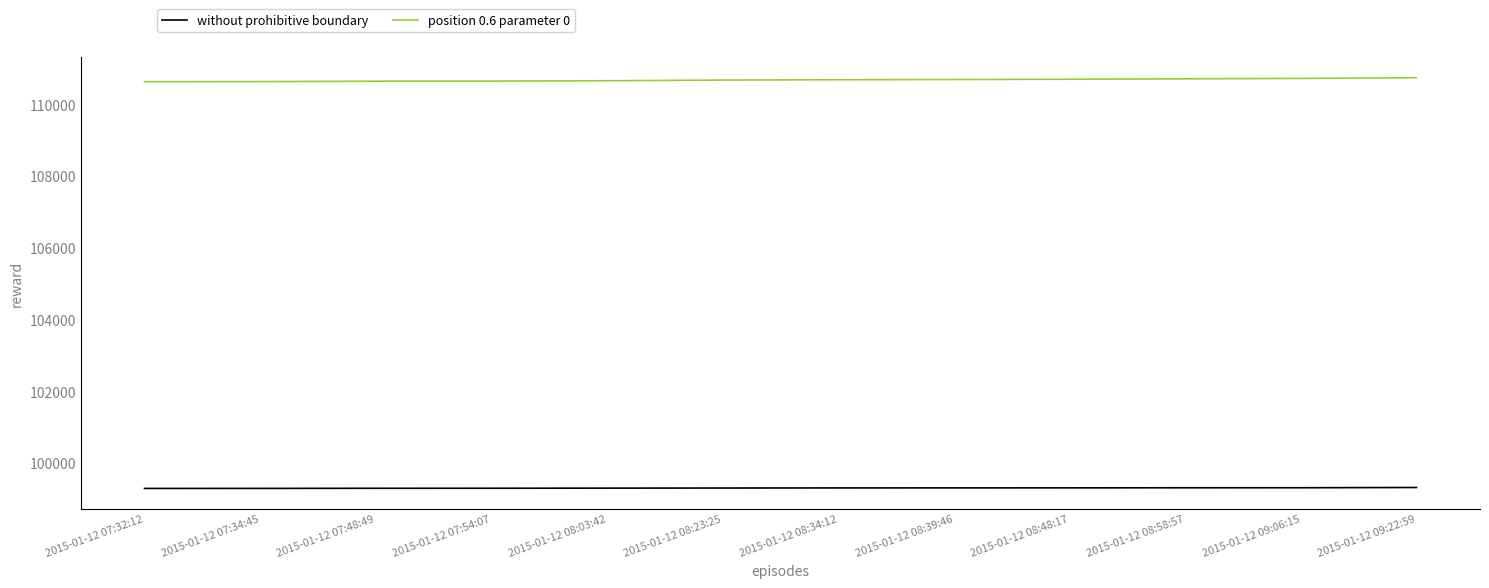

What is the total value across all series at 2015-01-12 08:48:17?

210008